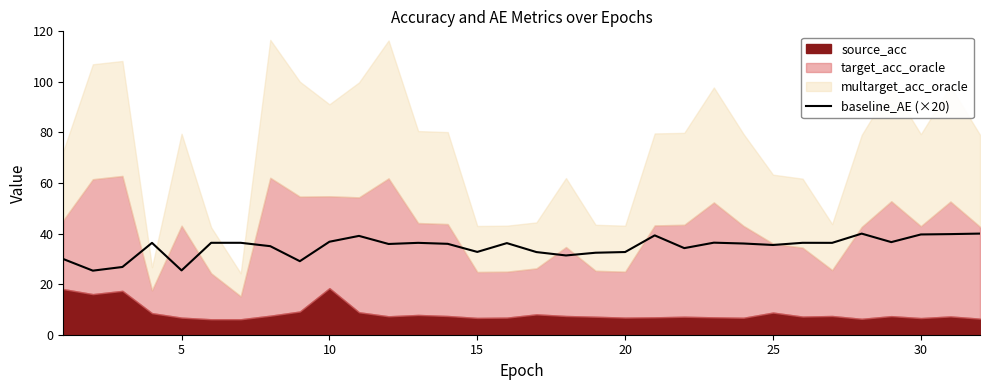

The value of baseline_AE (×20) at 25 is 46.6. True or false?

False